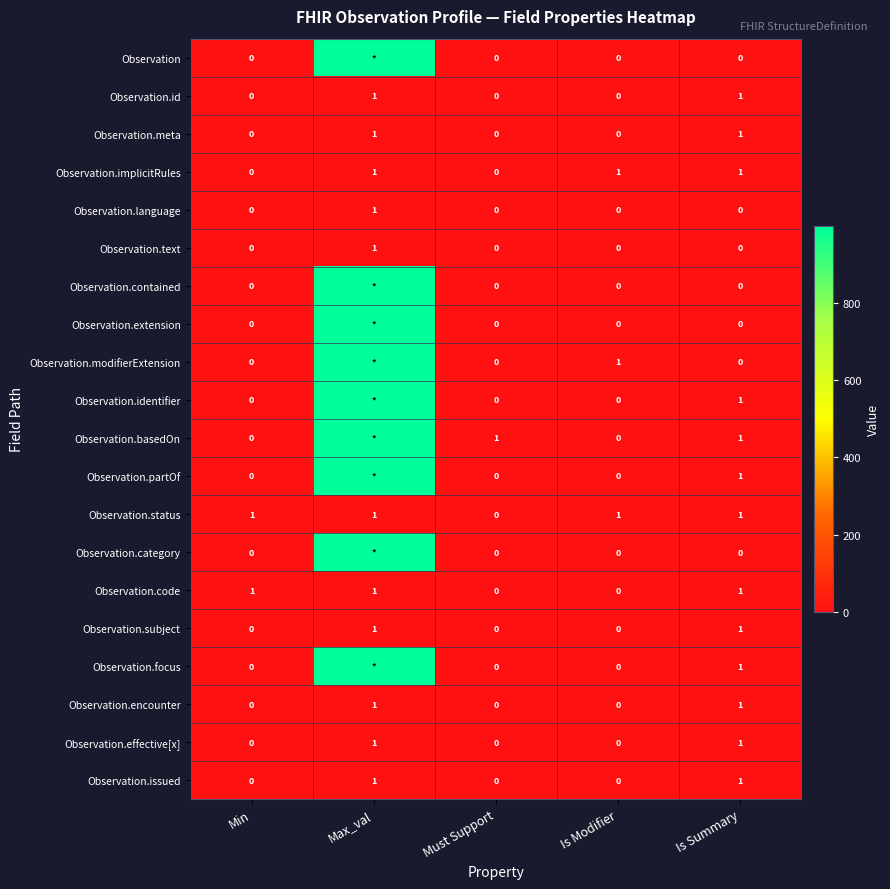

How many values in the Observation.status series are below 1?

1